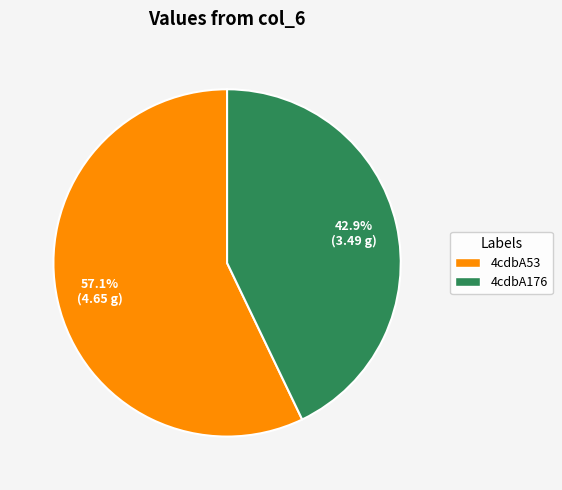

Which has a higher value, 4cdbA53 or 4cdbA176?

4cdbA53